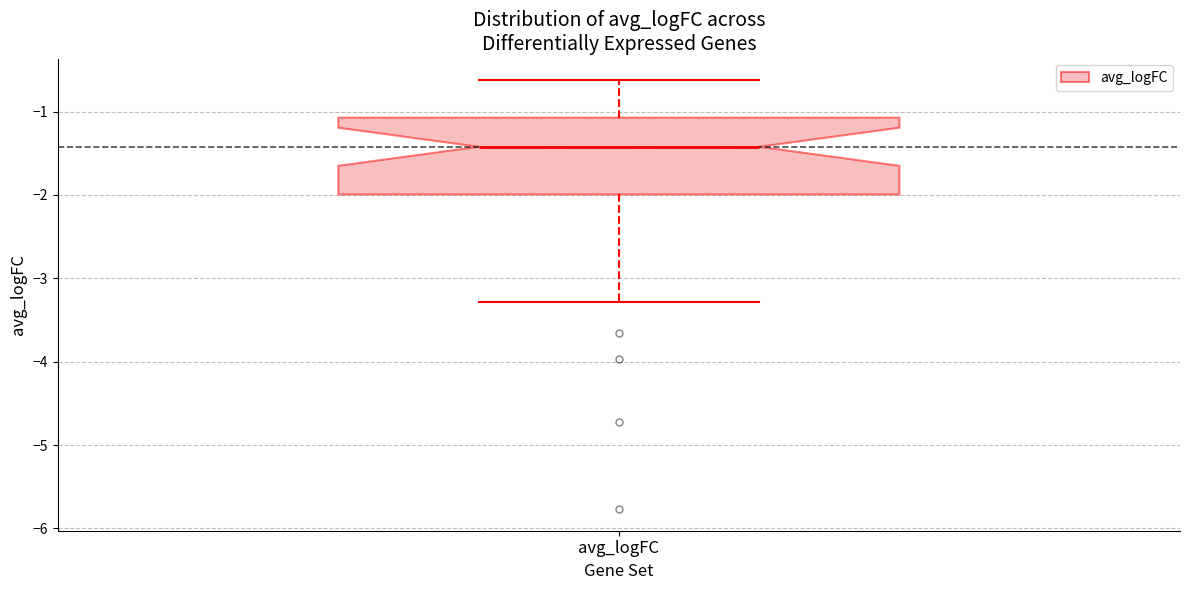

Transcribe this box plot: give where the median line is, the range the box spans, and where the two whiskers end, as read against the y-axis. The values are not printed on the chart, so give them approximately, as read against the axis.

median -1.4, box -2.0 to -1.1, whiskers -3.3 to -0.6